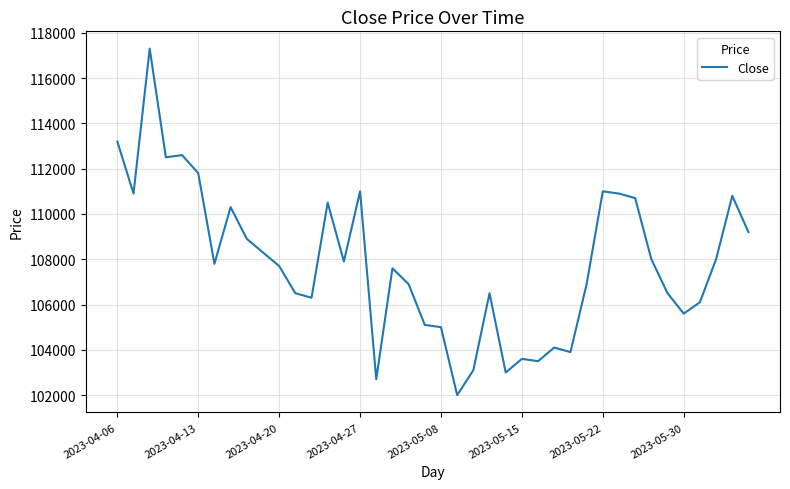

What is the difference between the maximum and minimum values?

15300